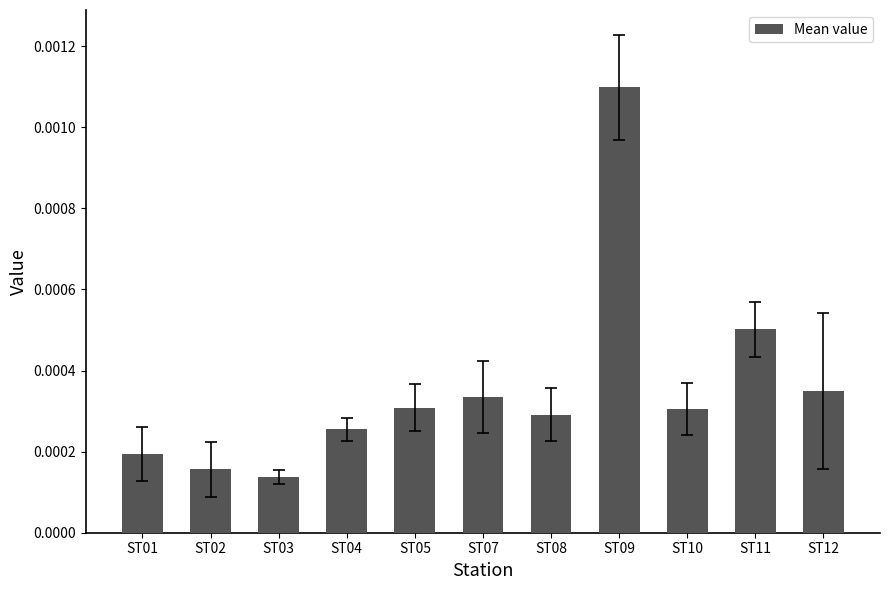

Between ST05 and ST03, which is larger?

ST05